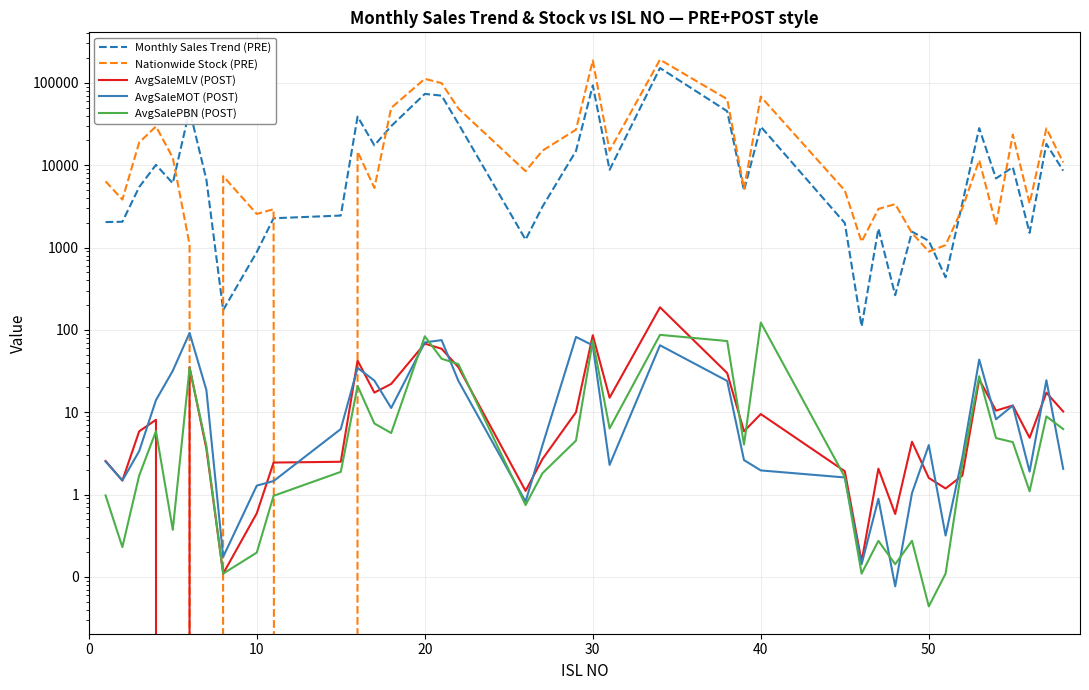

How many intersections are there between AvgSaleMLV (POST) and AvgSalePBN (POST)?

13